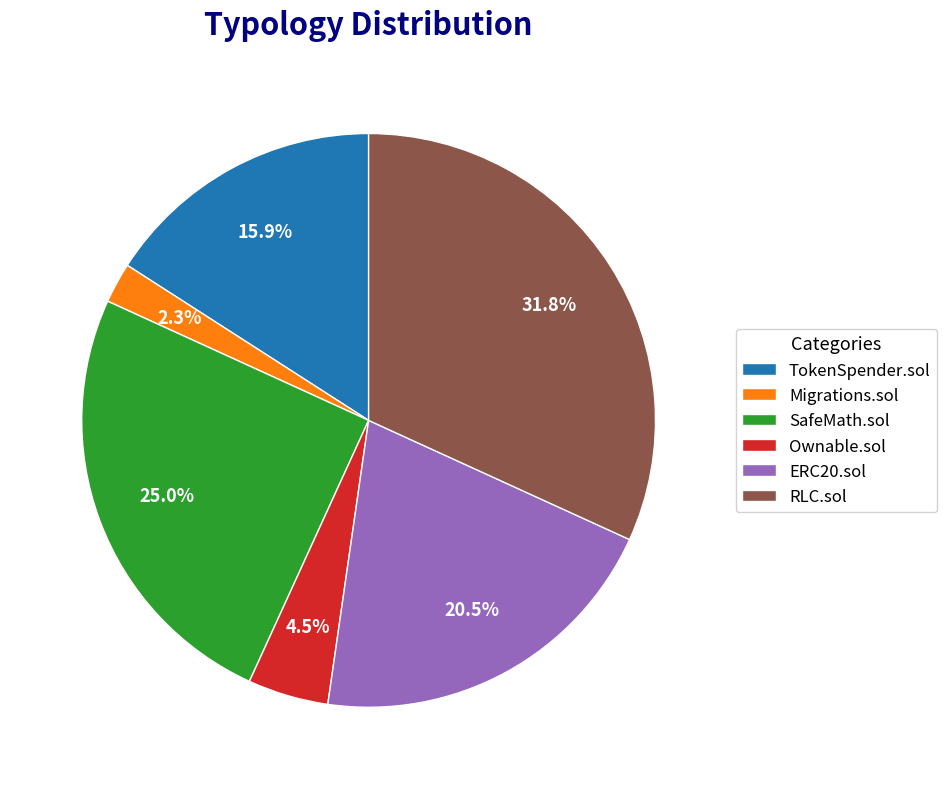

What is the largest slice in the pie chart?

RLC.sol